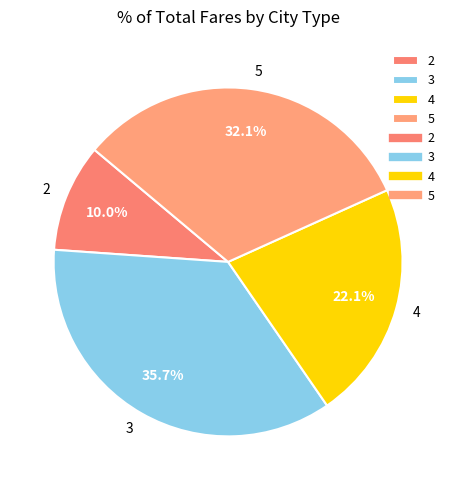

Count the number of slices in the pie.

4